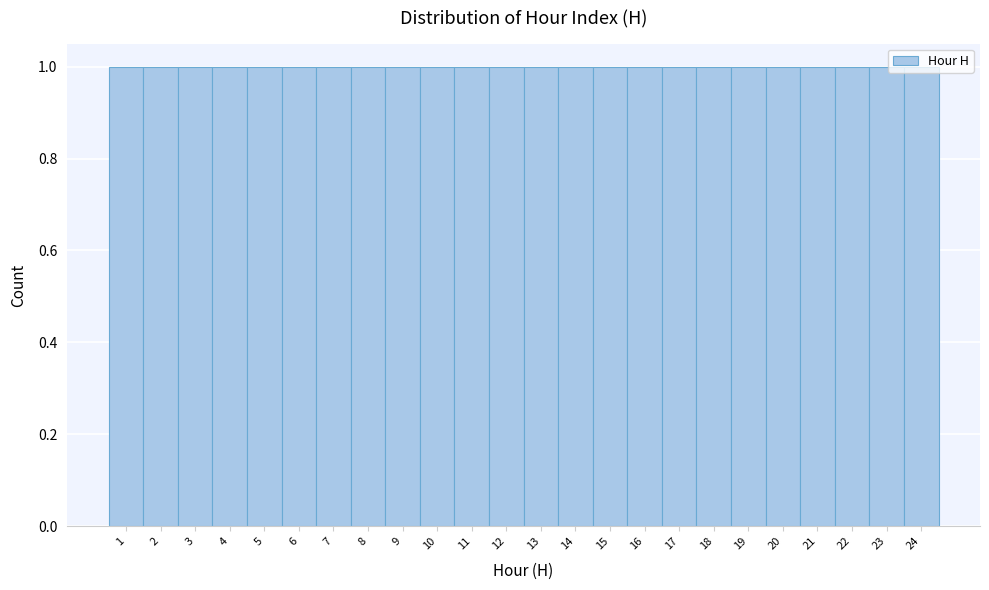

Reading left to right, transcribe this chart: for each bar, give the range it covers on the x-axis and its height. The values are not printed on the chart, so give them approximately, as read against the axis.

0.5 to 1.5: 1
1.5 to 2.5: 1
2.5 to 3.5: 1
3.5 to 4.5: 1
4.5 to 5.5: 1
5.5 to 6.5: 1
6.5 to 7.5: 1
7.5 to 8.5: 1
8.5 to 9.5: 1
9.5 to 10.5: 1
10.5 to 11.5: 1
11.5 to 12.5: 1
12.5 to 13.5: 1
13.5 to 14.5: 1
14.5 to 15.5: 1
15.5 to 16.5: 1
16.5 to 17.5: 1
17.5 to 18.5: 1
18.5 to 19.5: 1
19.5 to 20.5: 1
20.5 to 21.5: 1
21.5 to 22.5: 1
22.5 to 23.5: 1
23.5 to 24.5: 1